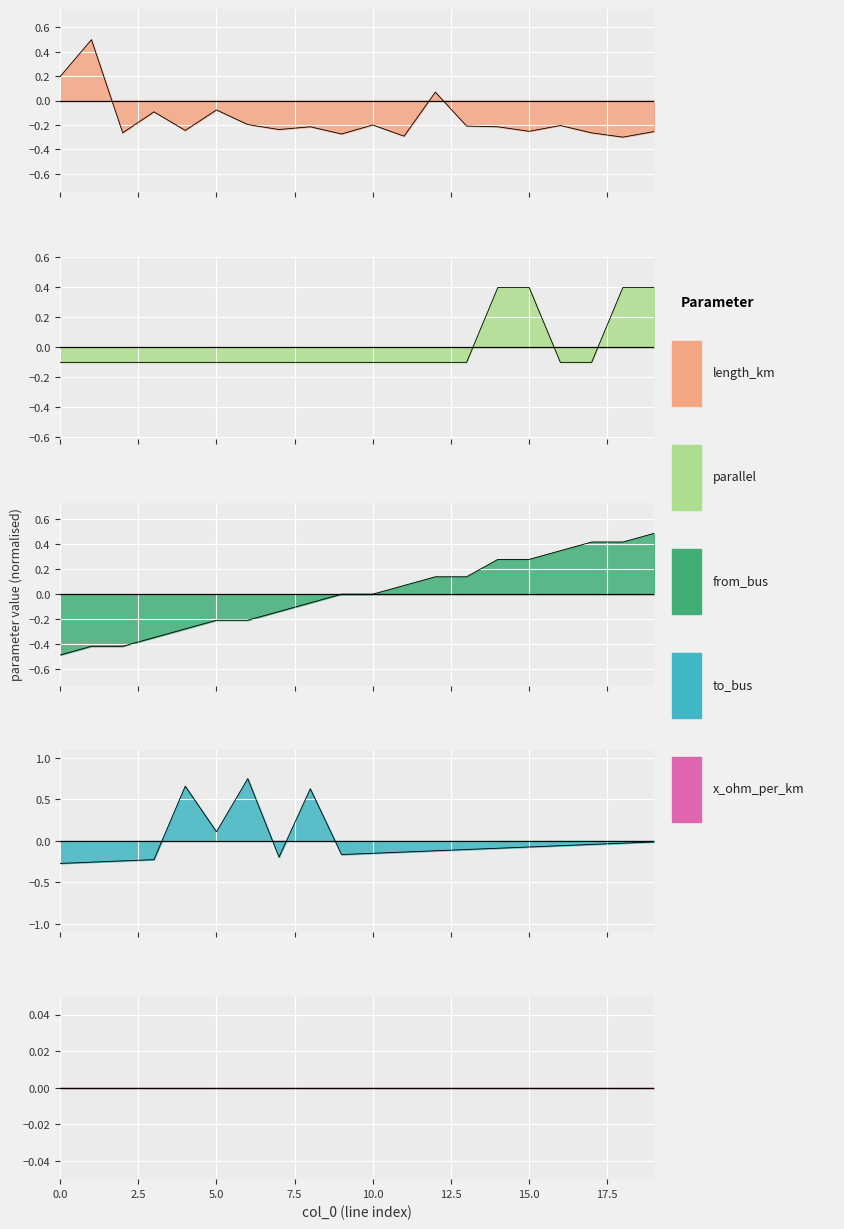

What is the difference between the maximum and minimum values in the parallel series?

0.5